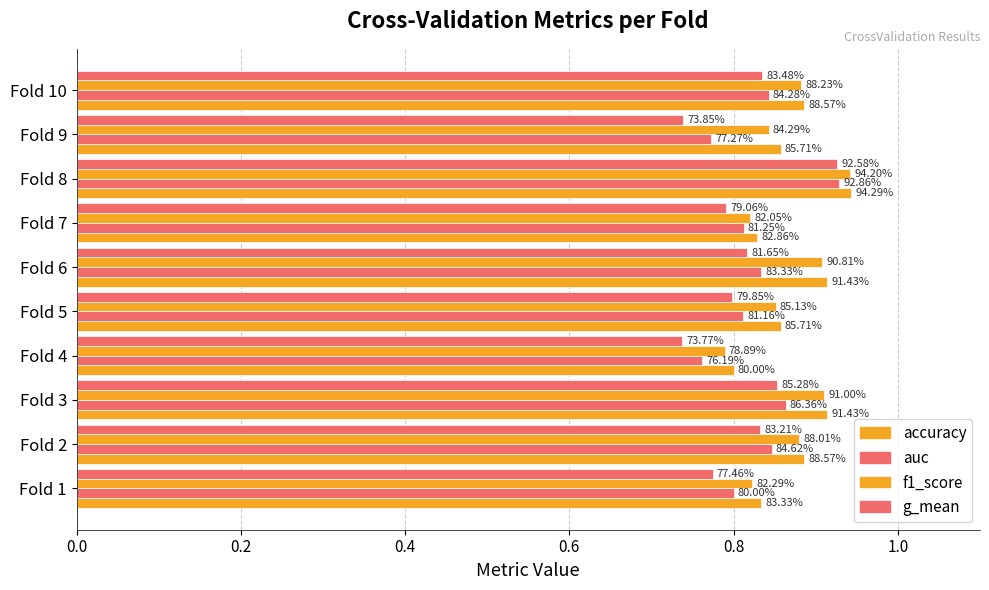

What is the difference between the maximum and minimum values in the accuracy series?

0.1